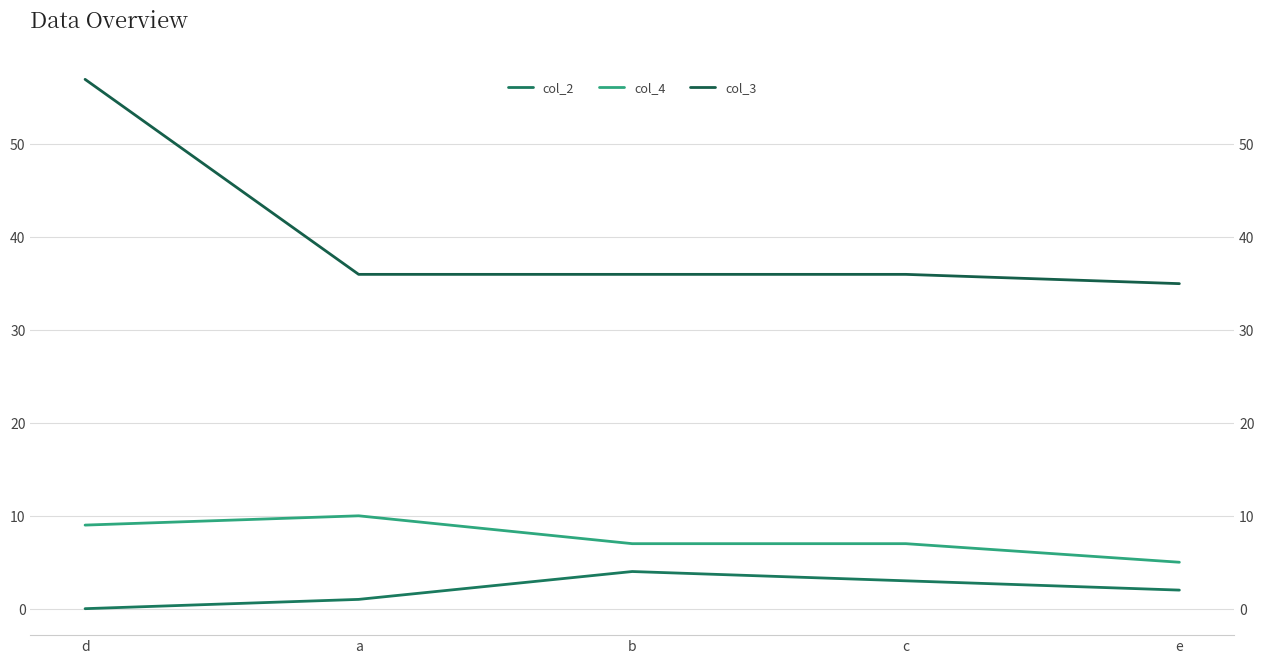

Read the col_2 value at c.

3